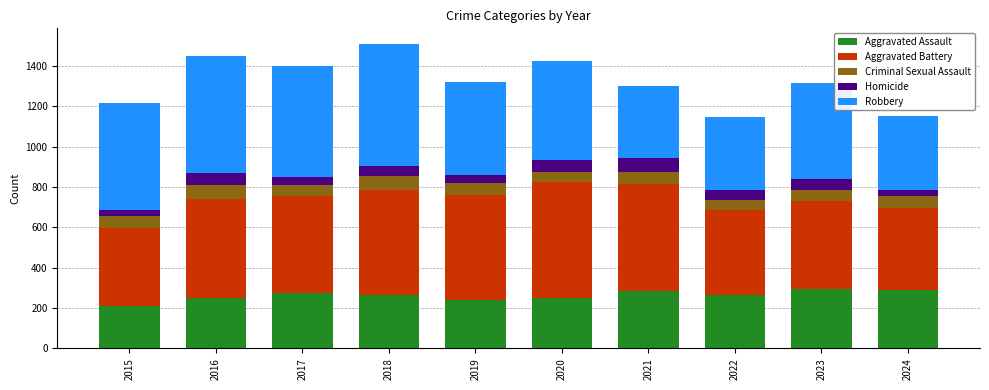

Are the bars grouped side by side (vs. stacked)?

No